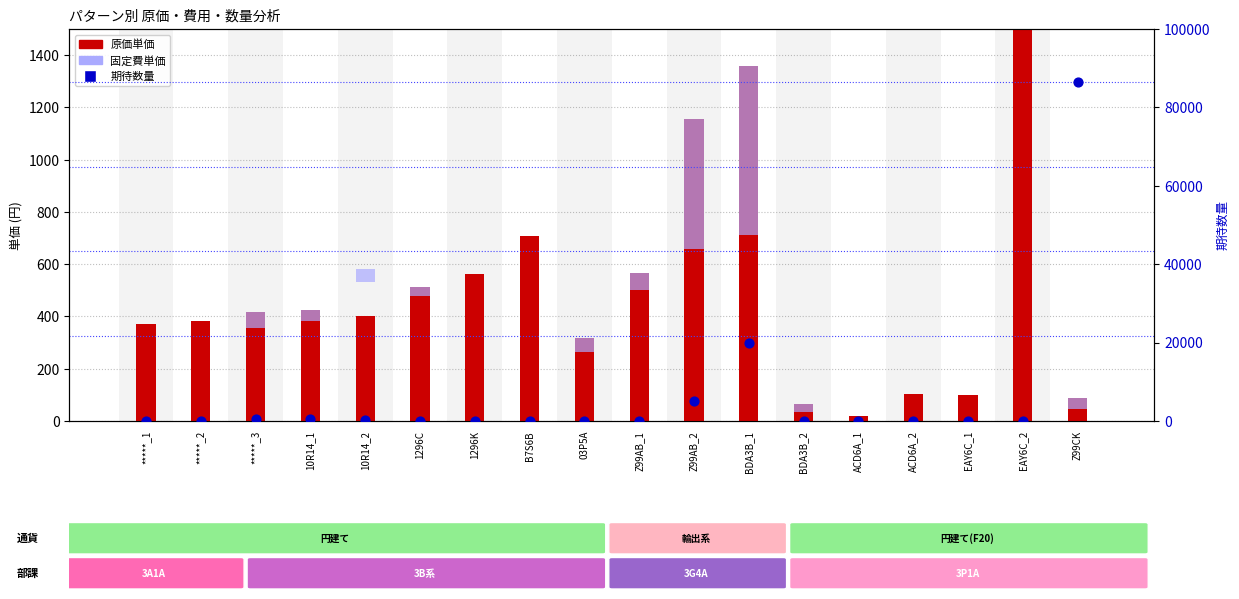

Which series contains the lowest Y value?

固定費単価